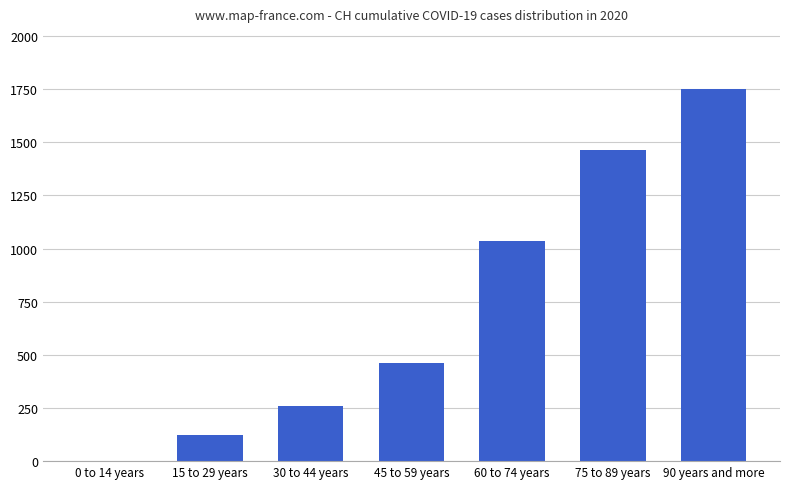

What is the sum of all values?

5100